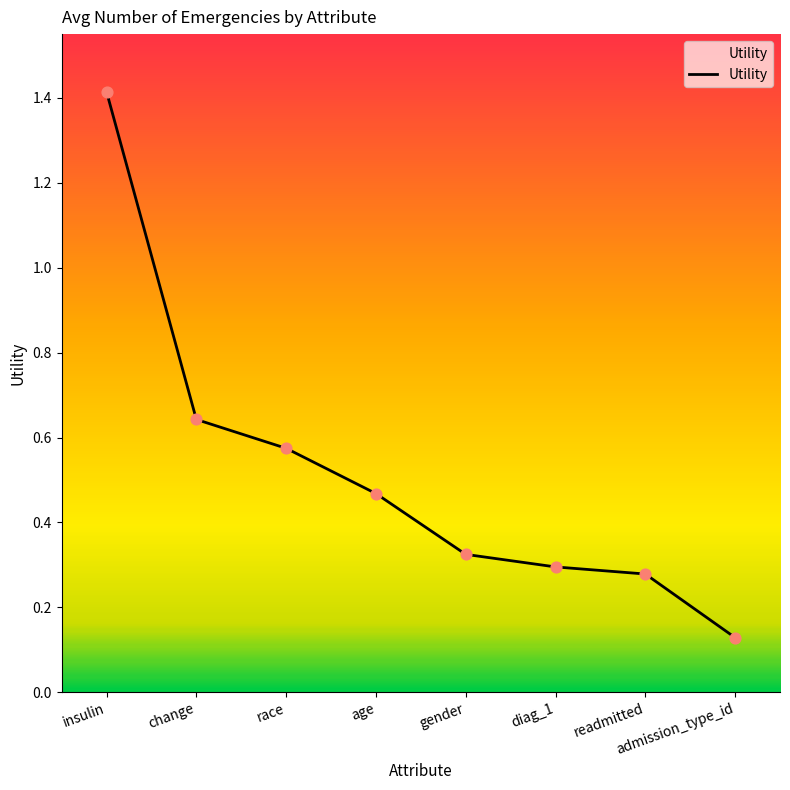

Approximately how many times larger is the value at gender compared to insulin?

0.2